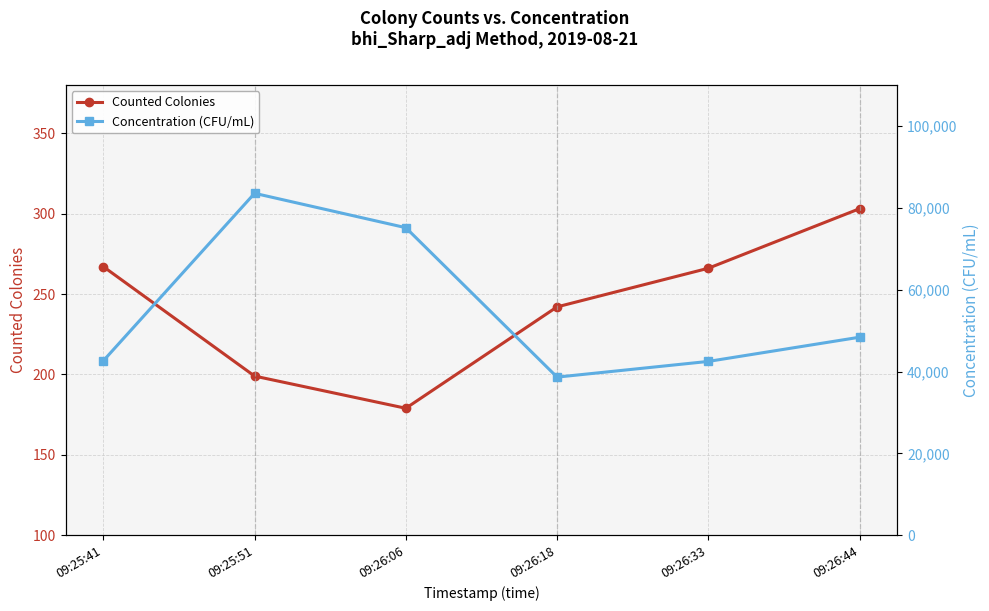

What is the total value across all series at 09:26:44?

48682.9